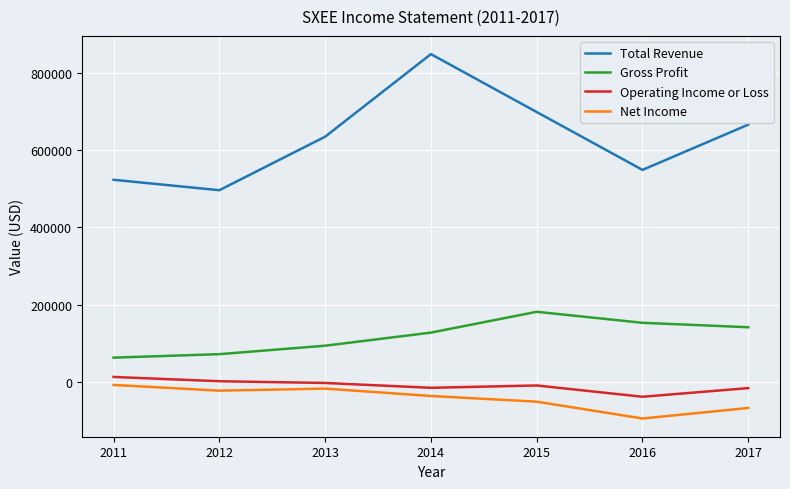

Which series has the widest spread of values?

Total Revenue